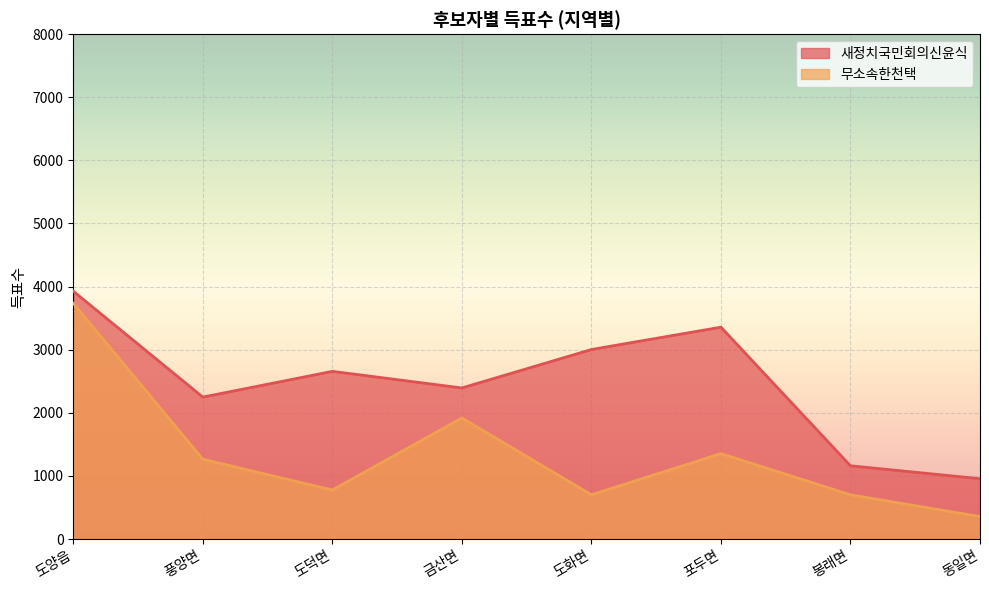

Which series changed the most between 봉래면 and 동일면?

무소속한천택